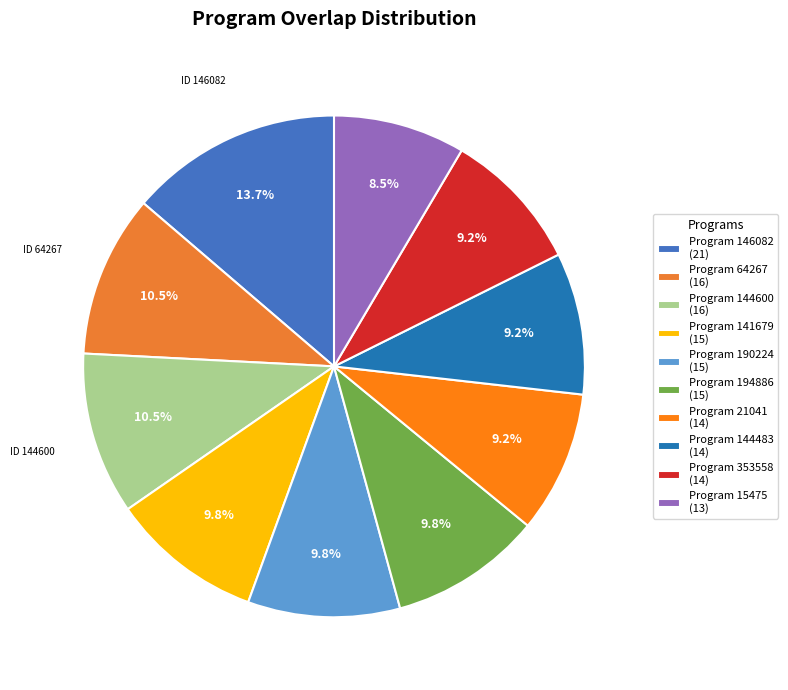

Is there any slice that represents more than half of the pie?

No